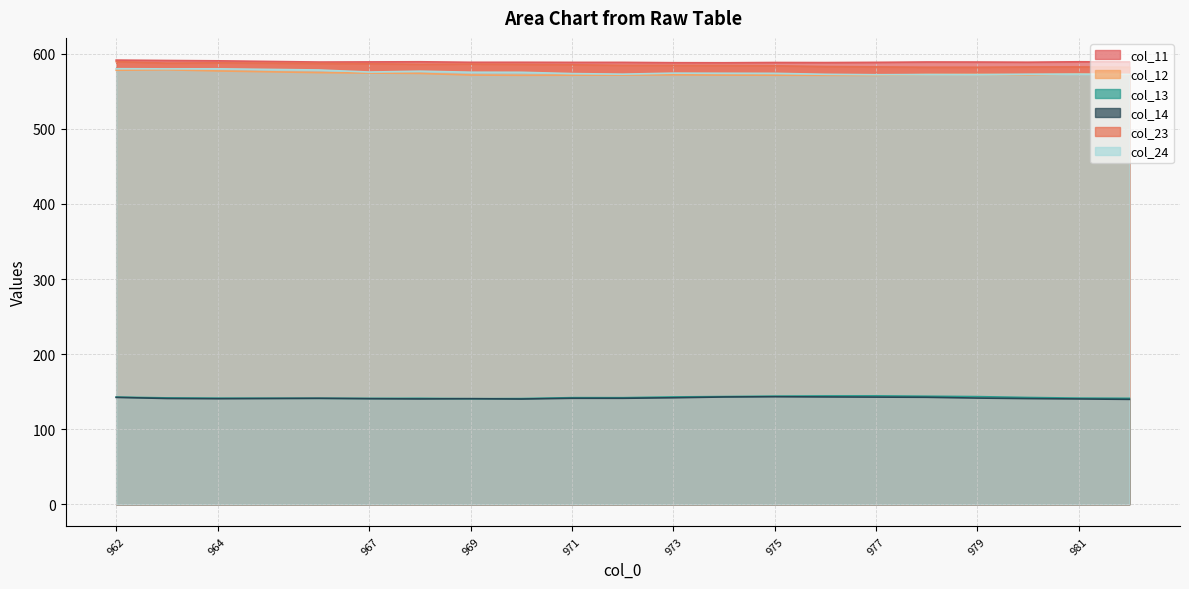

Which has a higher value, 980 or 975?

980